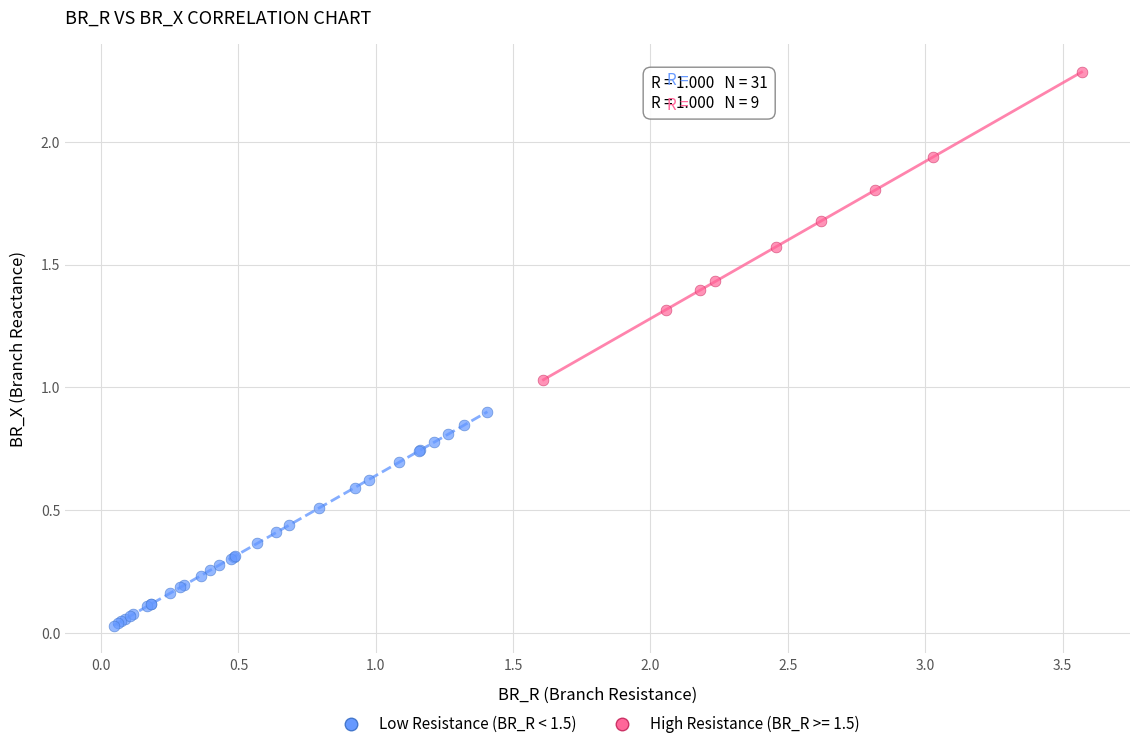

Which series contains the highest Y value?

High Resistance (BR_R >= 1.5)